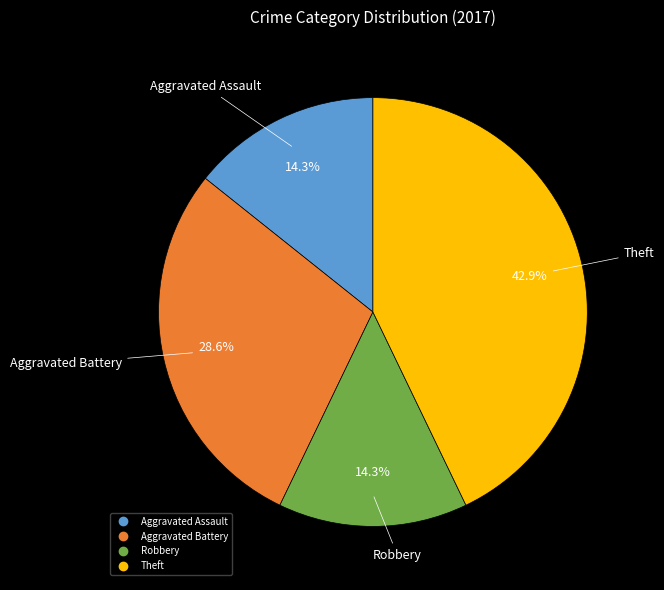

How many slices are in this pie chart?

4